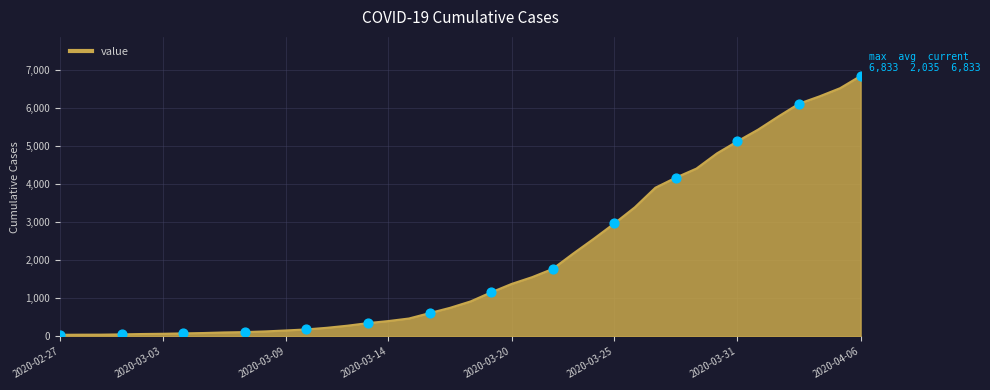

What is the difference between the maximum and minimum values?

6792